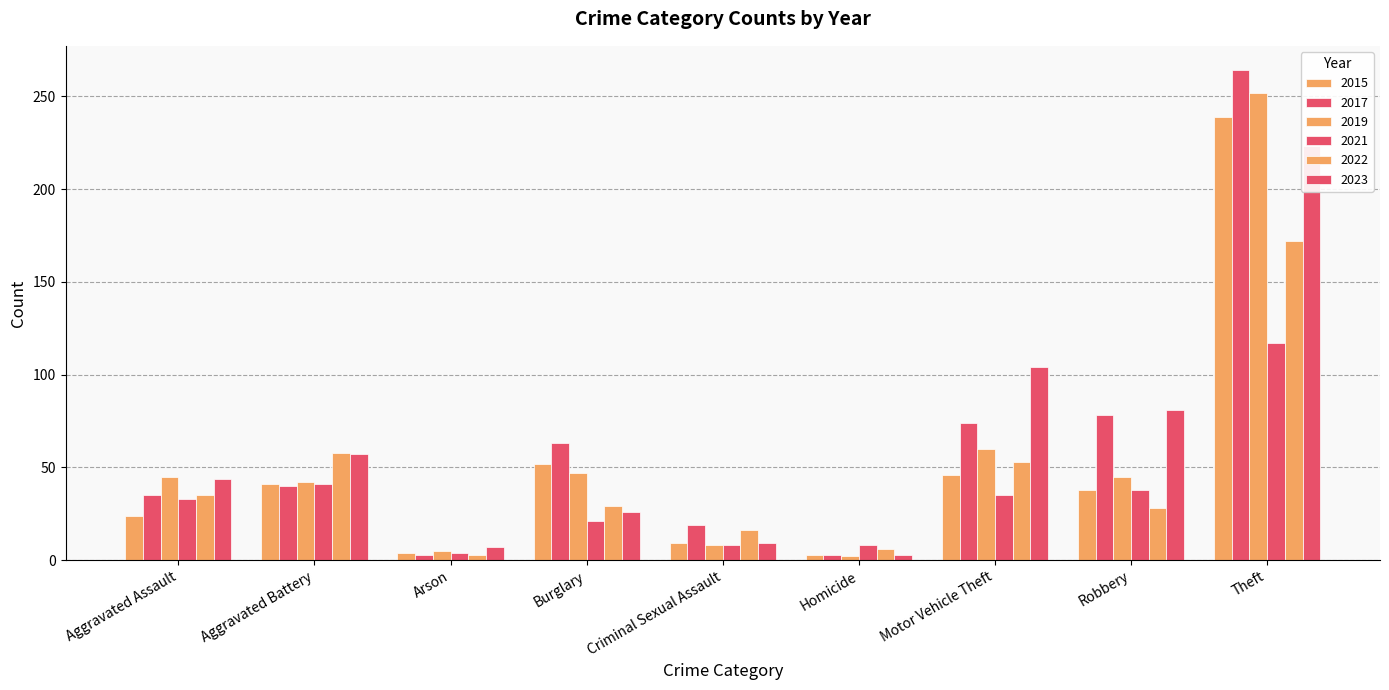

List the series in order of their peak value, highest first.

2017, 2019, 2015, 2023, 2022, 2021